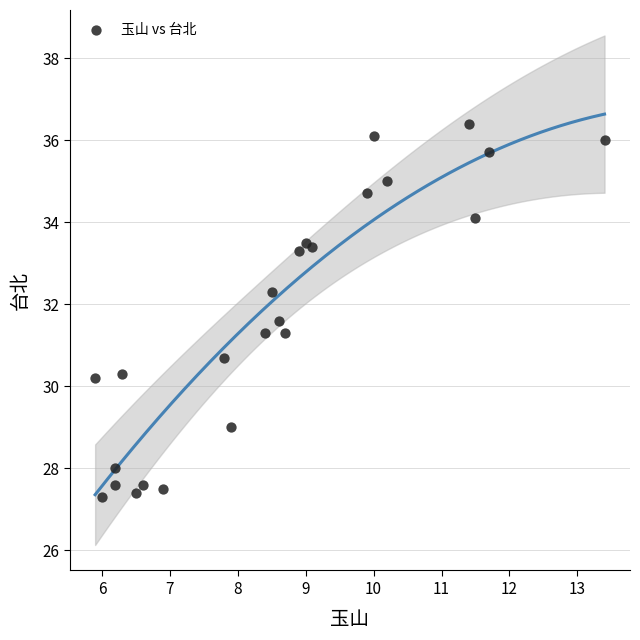

What is the range of X values (max minus min)?

7.5